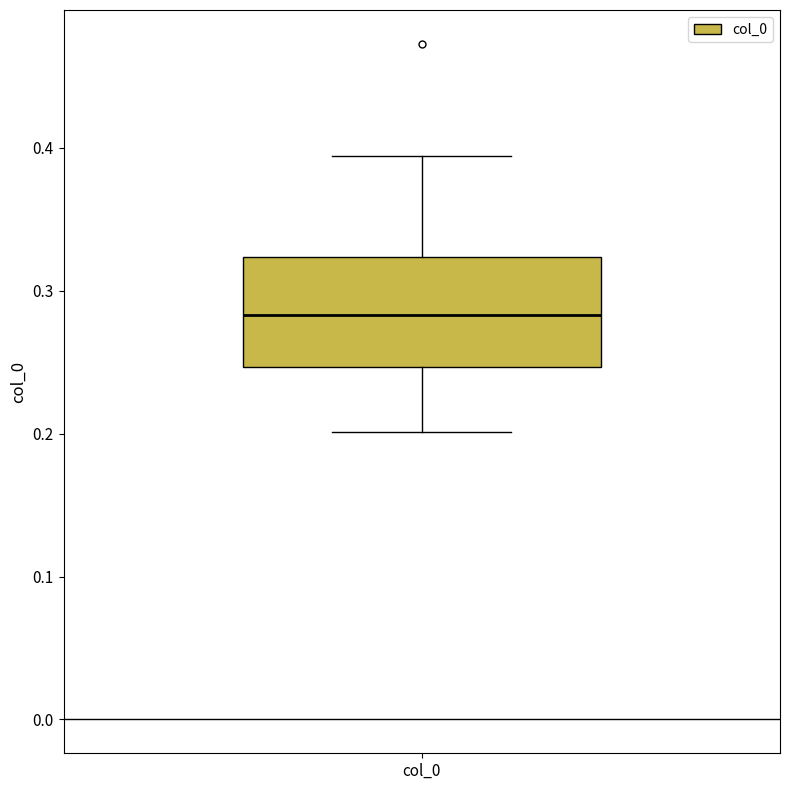

Where does the median line of the box for col_0 sit on the y-axis? The values are not printed on the chart, so give them approximately, as read against the axis.

0.28